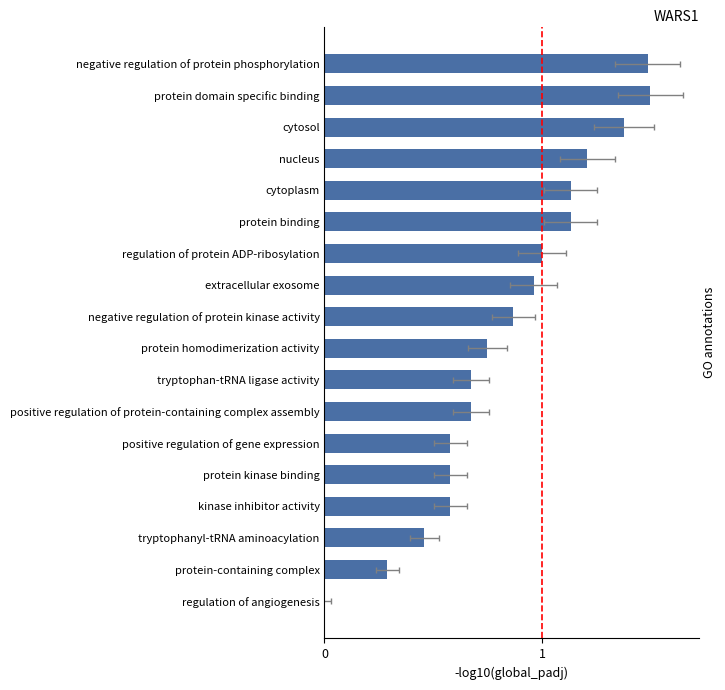

Are the bars horizontal?

Yes